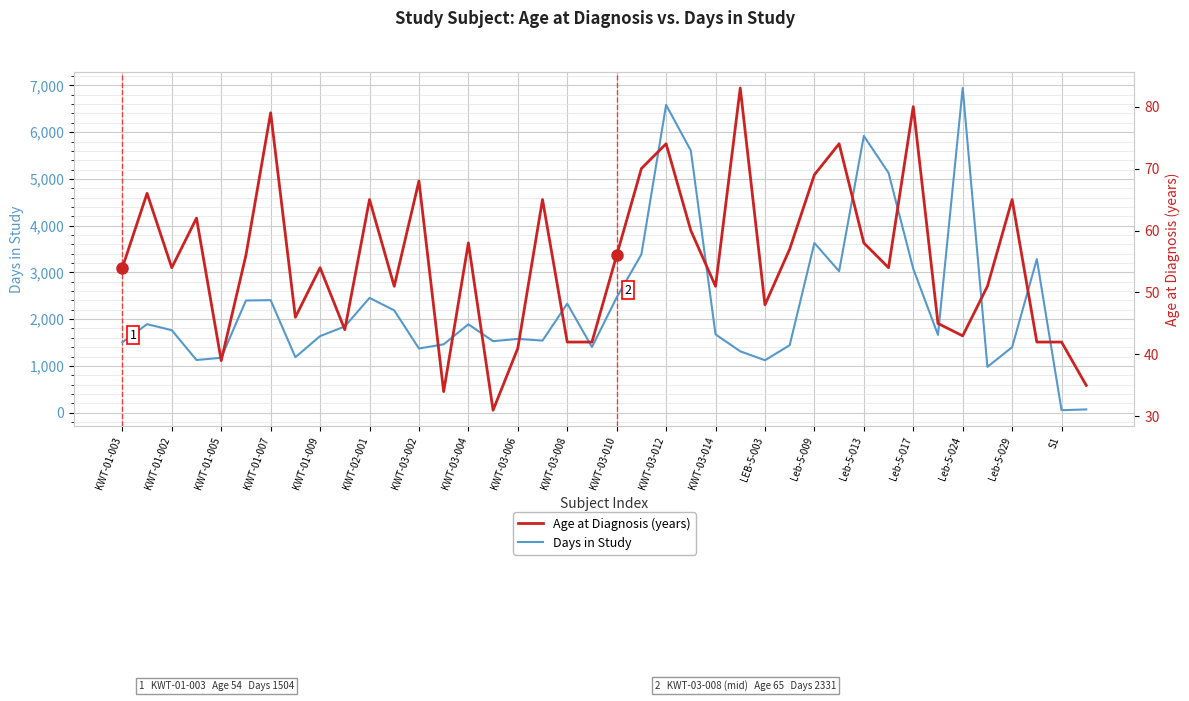

True or false: Days in Study and Age at Diagnosis (years) cross at least once.

False